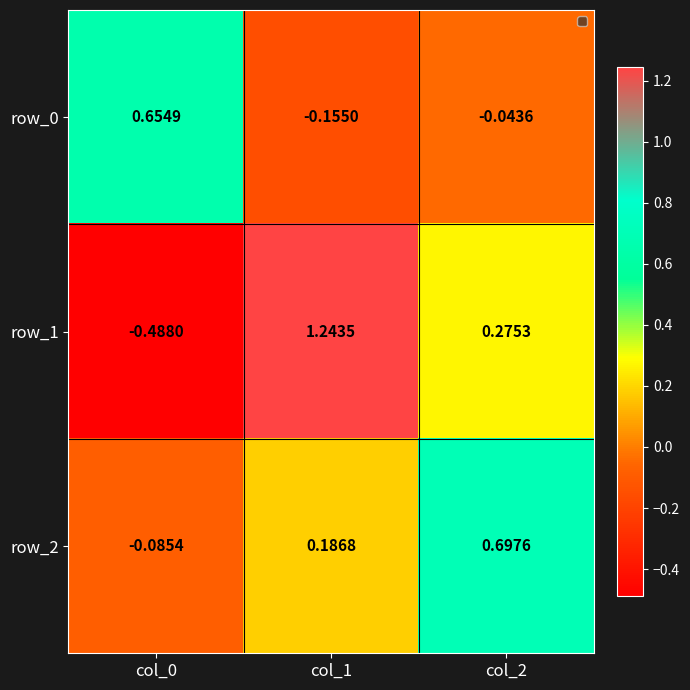

Which category has the highest value across all series?

col_1